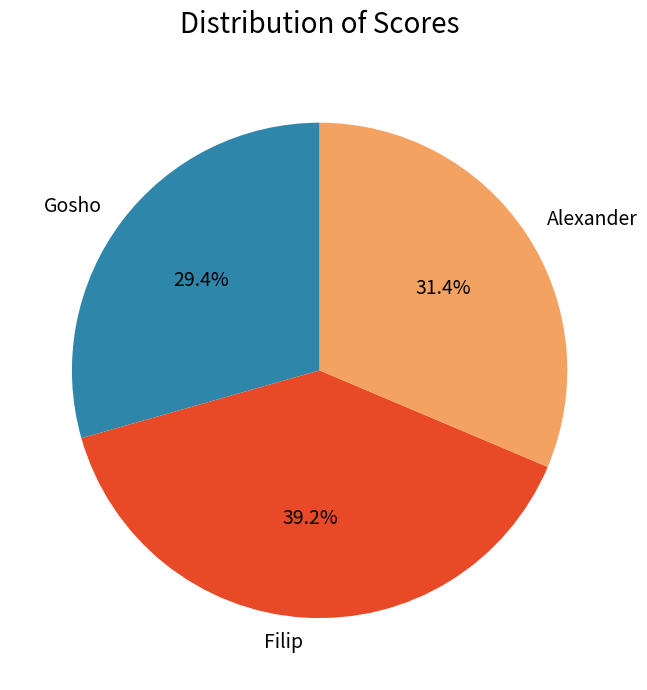

How many segments does this pie chart have?

3